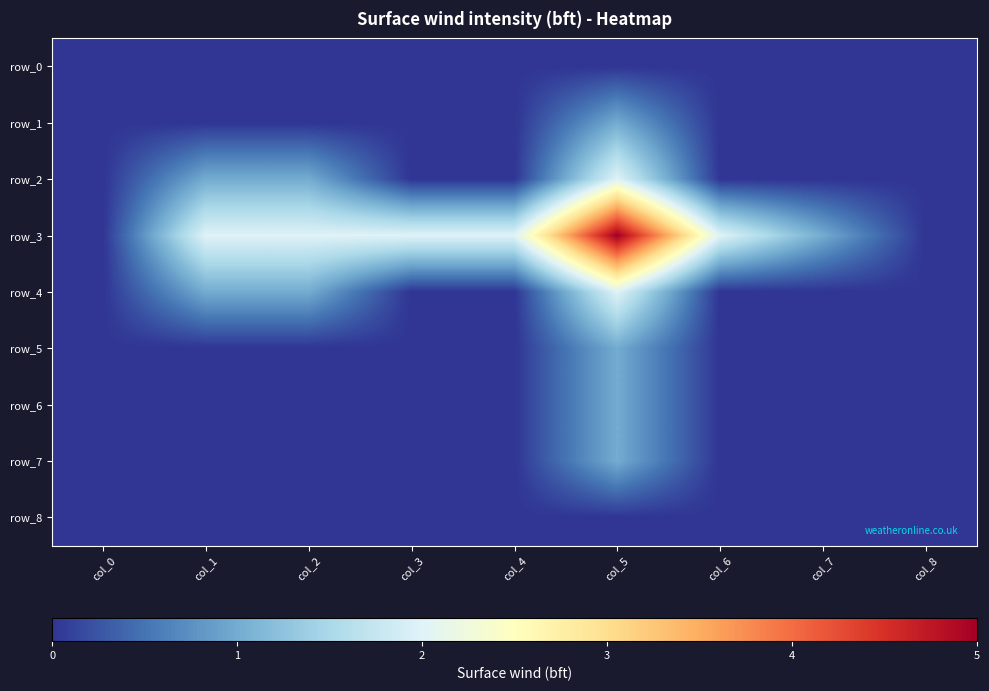

Rank the series by their maximum value, from highest to lowest.

row_3, row_2, row_4, row_1, row_5, row_6, row_7, row_0, row_8